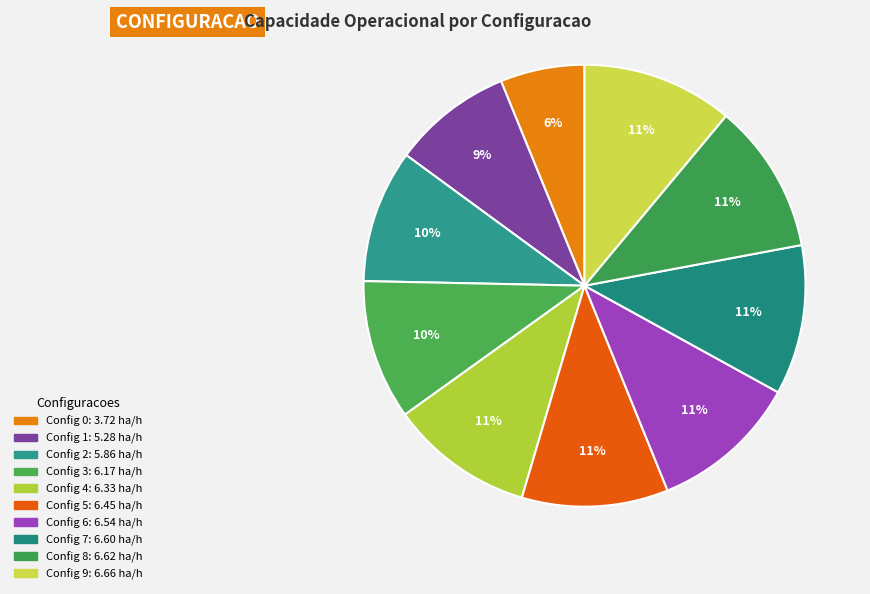

Rank the categories by value from highest to lowest.

9, 8, 7, 6, 5, 4, 3, 2, 1, 0